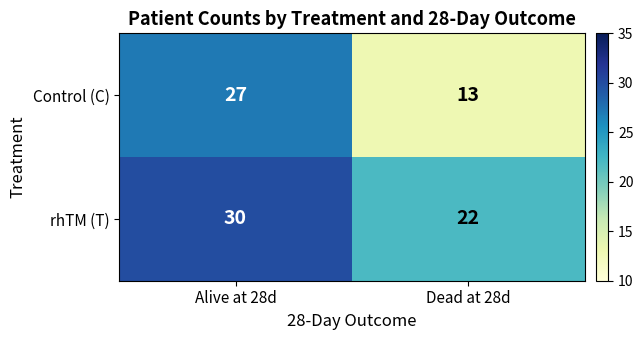

What is the difference between the Control (C) values at Dead at 28d and Alive at 28d?

14